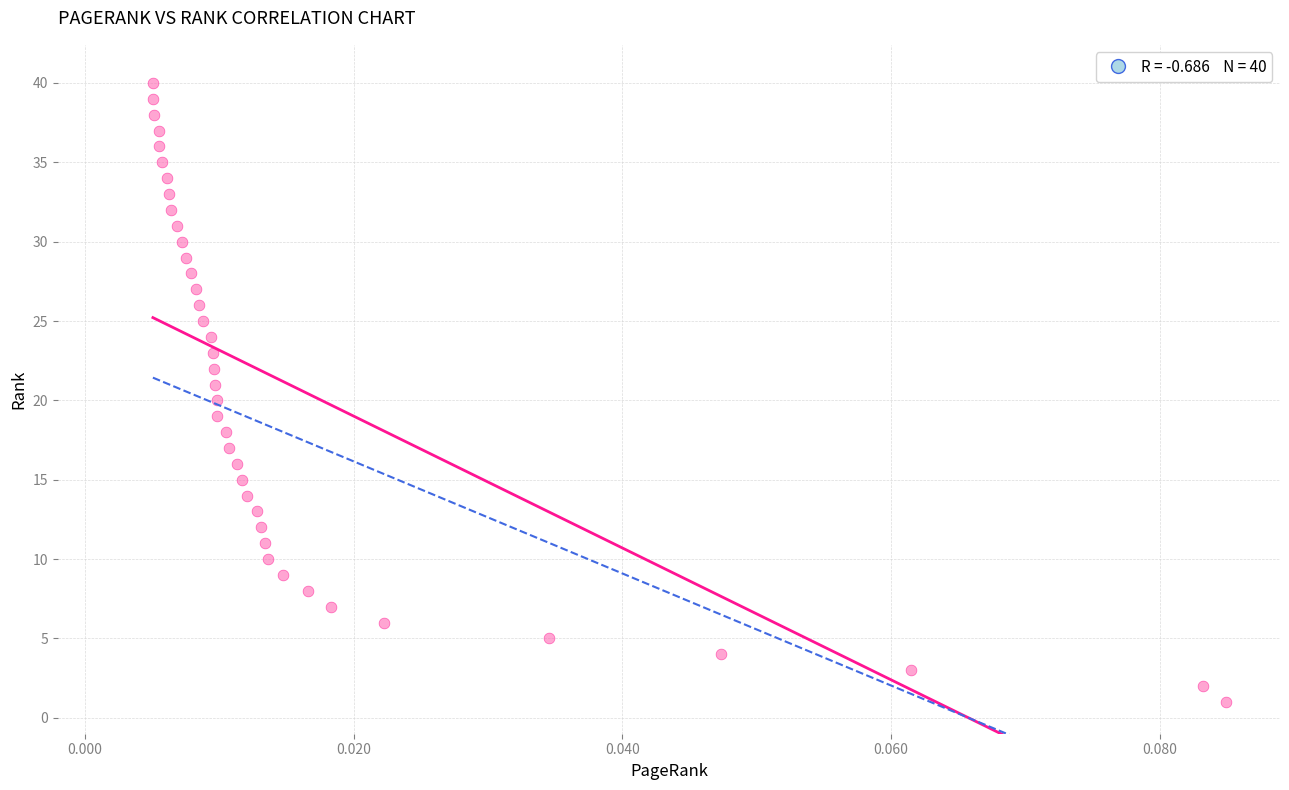

What is the range of Y values (max minus min)?

39